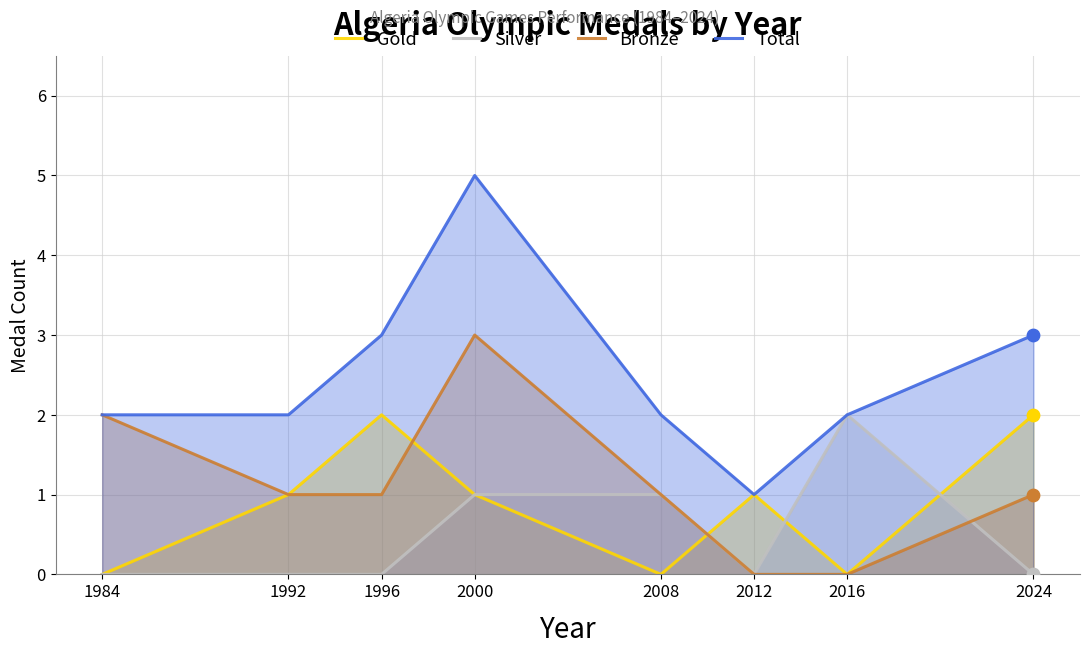

Which series reaches the maximum Y coordinate?

Total